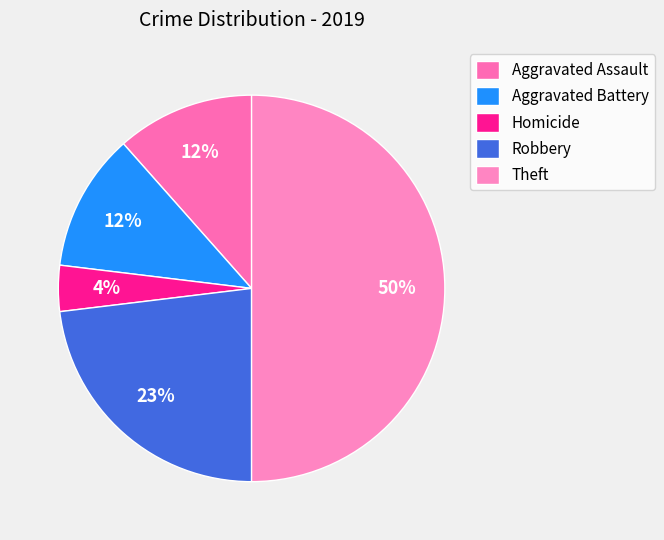

Which slice is the smallest?

Homicide